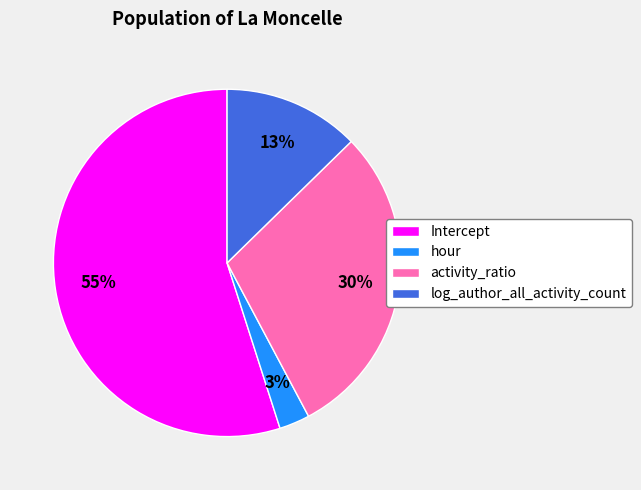

What percentage is the activity_ratio slice, to the nearest percent?

30%